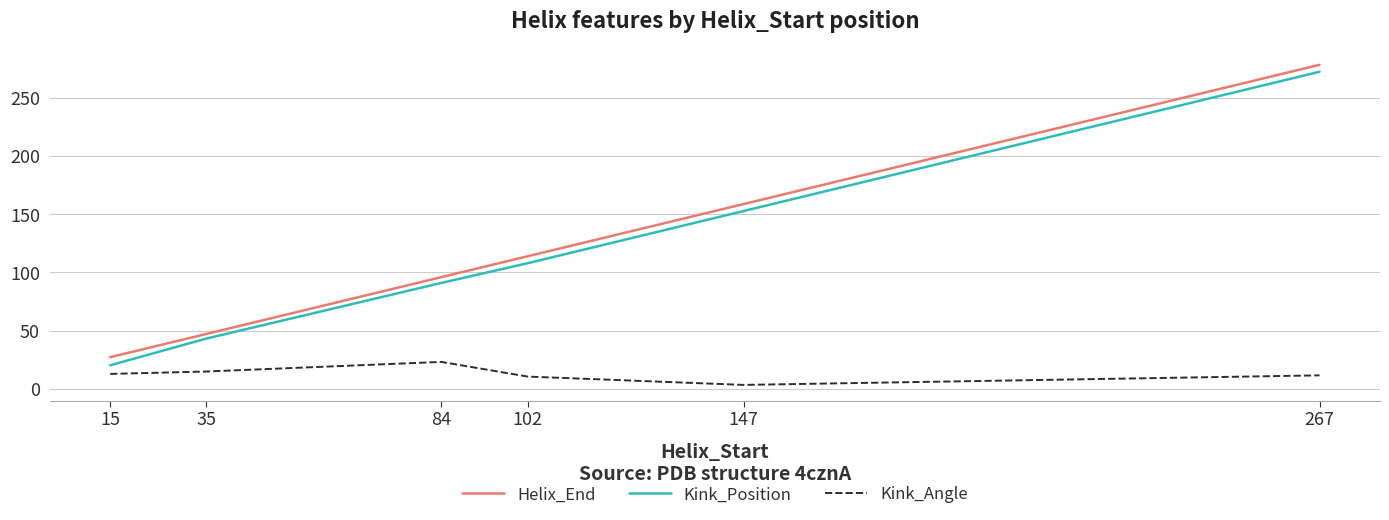

Is this an area chart (filled region under the line)?

No